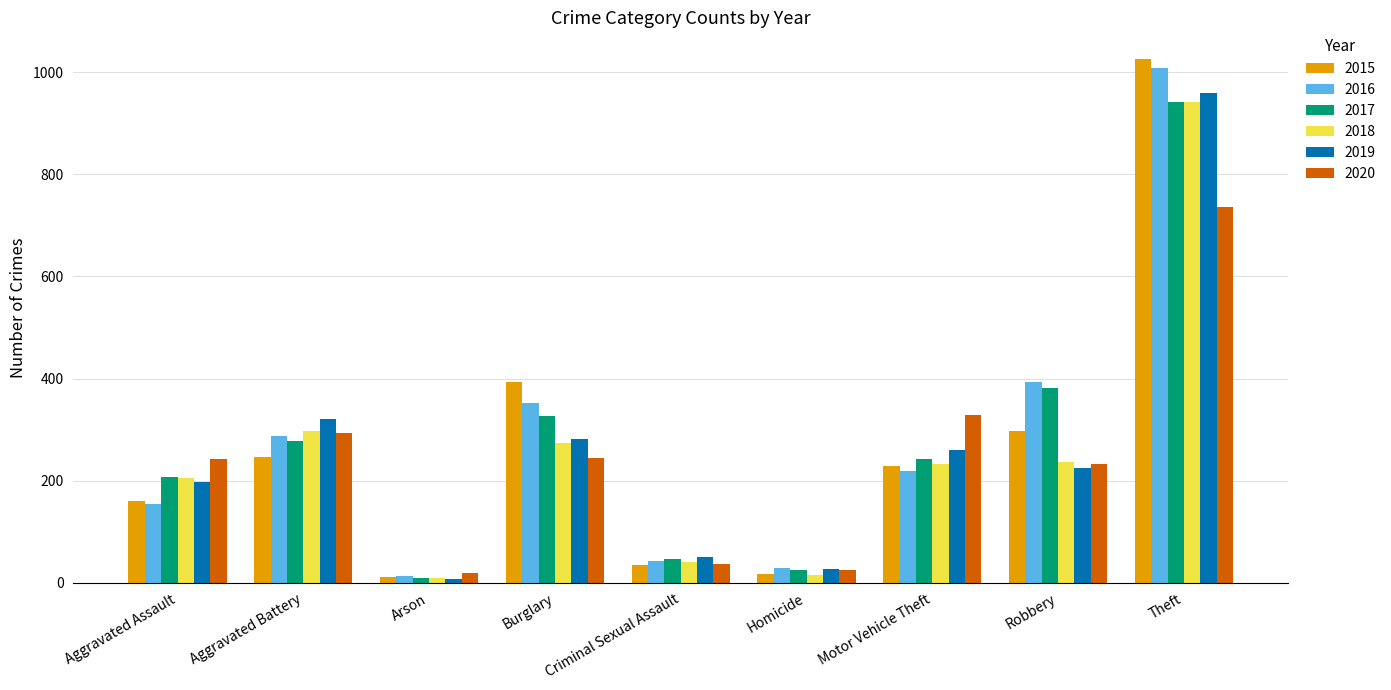

What is the sum of all 2020 values?

2158